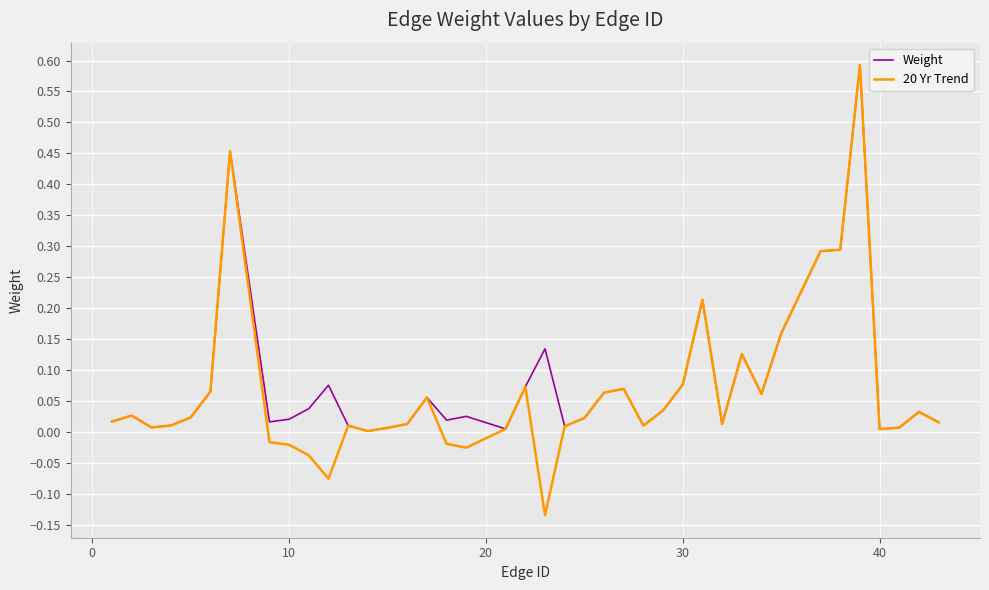

Which series has the widest spread of values?

20 Yr Trend